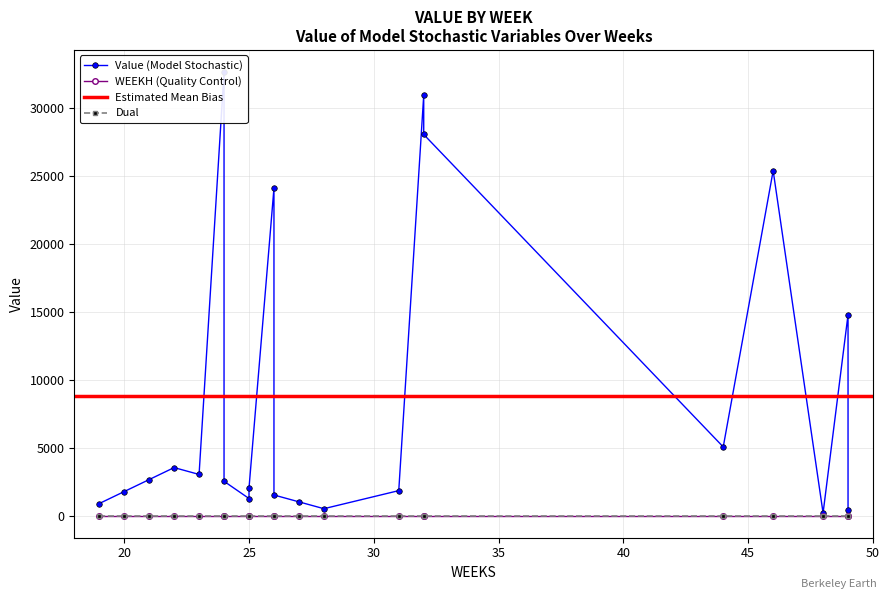

Reading right to left, transcribe all the data shown in this chart.

Value: 404.3	14801.0	185.2	25413.7	5057.9	28084.8	30964.3	1836.9	504.9	1009.9	1514.8	24120.1	2019.7	1256.4	2524.7	32678.6	3029.6	3534.5	2650.9	1767.3	883.6
WEEKH: 0.0	0.0	0.0	0.0	0.0	0.0	0.0	0.0	0.0	0.0	0.0	0.0	0.0	0.0	0.0	0.0	0.0	0.0	0.0	0.0	0.0
Dual: 0.0	0.0	0.0	0.0	0.0	0.0	0.0	0.0	0.0	0.0	0.0	0.0	0.0	0.0	0.0	0.0	0.0	0.0	0.0	0.0	0.0